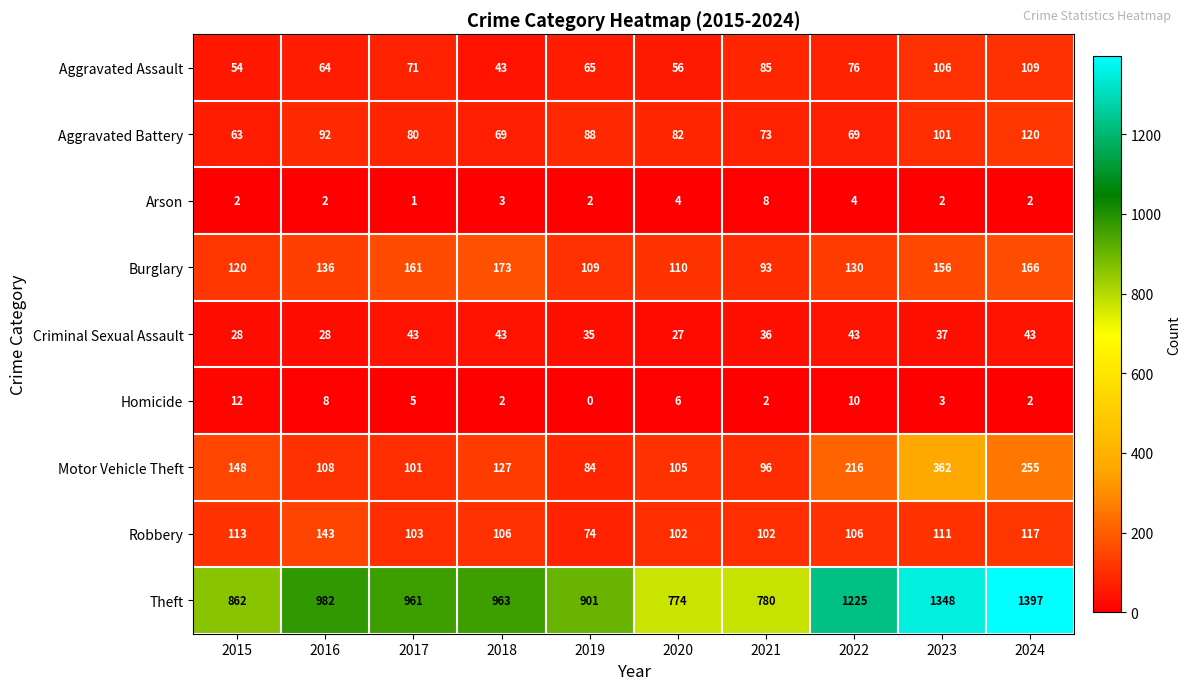

What is the sum of the Robbery values at 2024 and 2017?

220